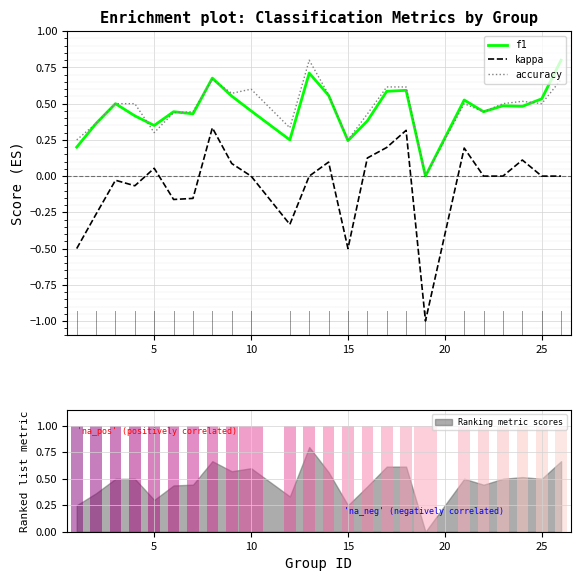

Are the bars grouped side by side (vs. stacked)?

Yes